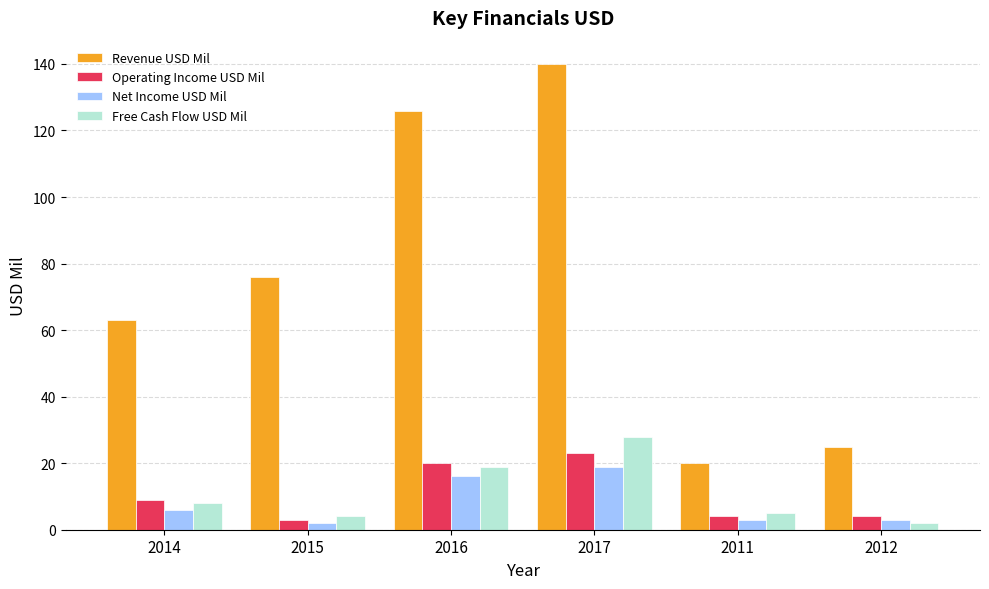

Which series has the largest total across all categories?

Revenue USD Mil